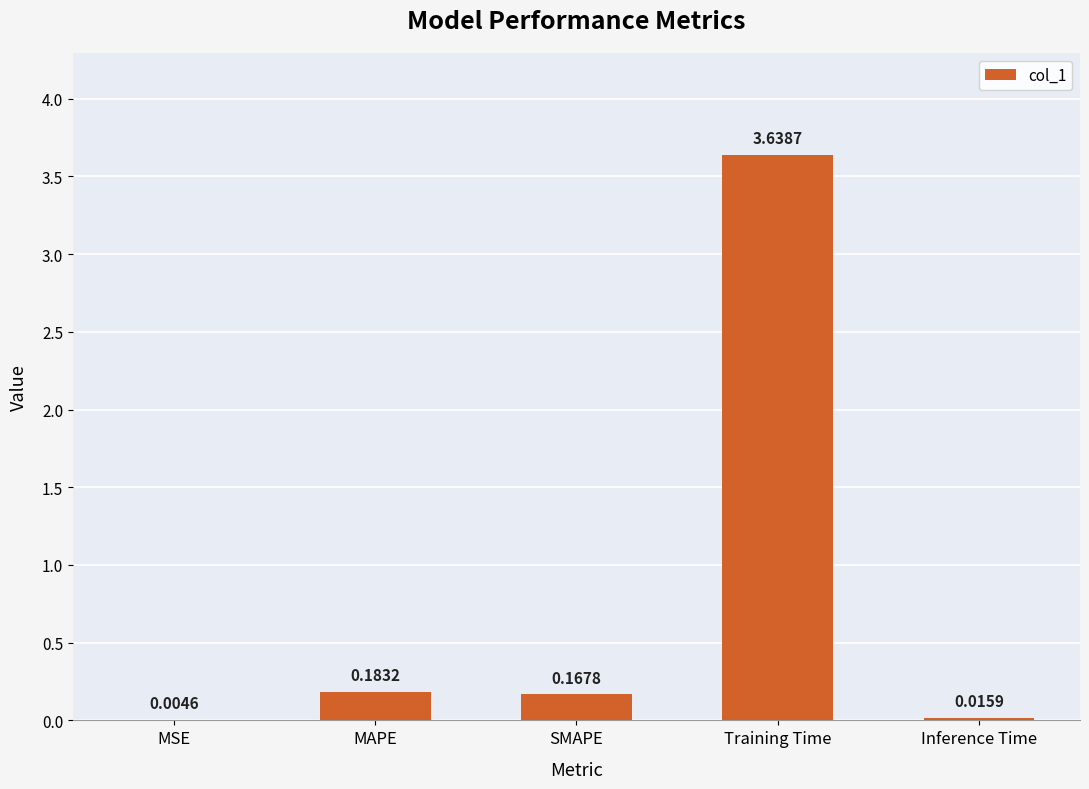

Which has a higher value, Inference Time or MSE?

Inference Time